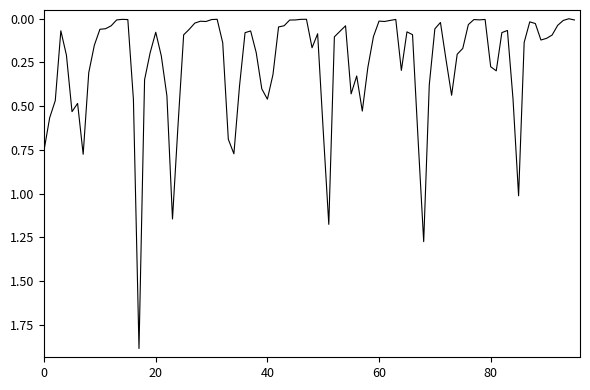

What is the difference between the maximum and minimum values?

1.9